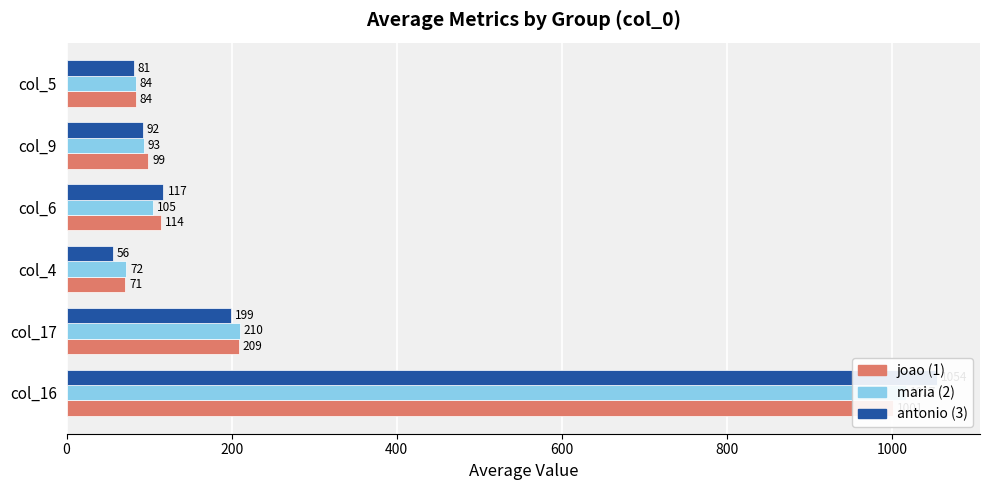

What is the average value of the antonio (3) series?

266.5